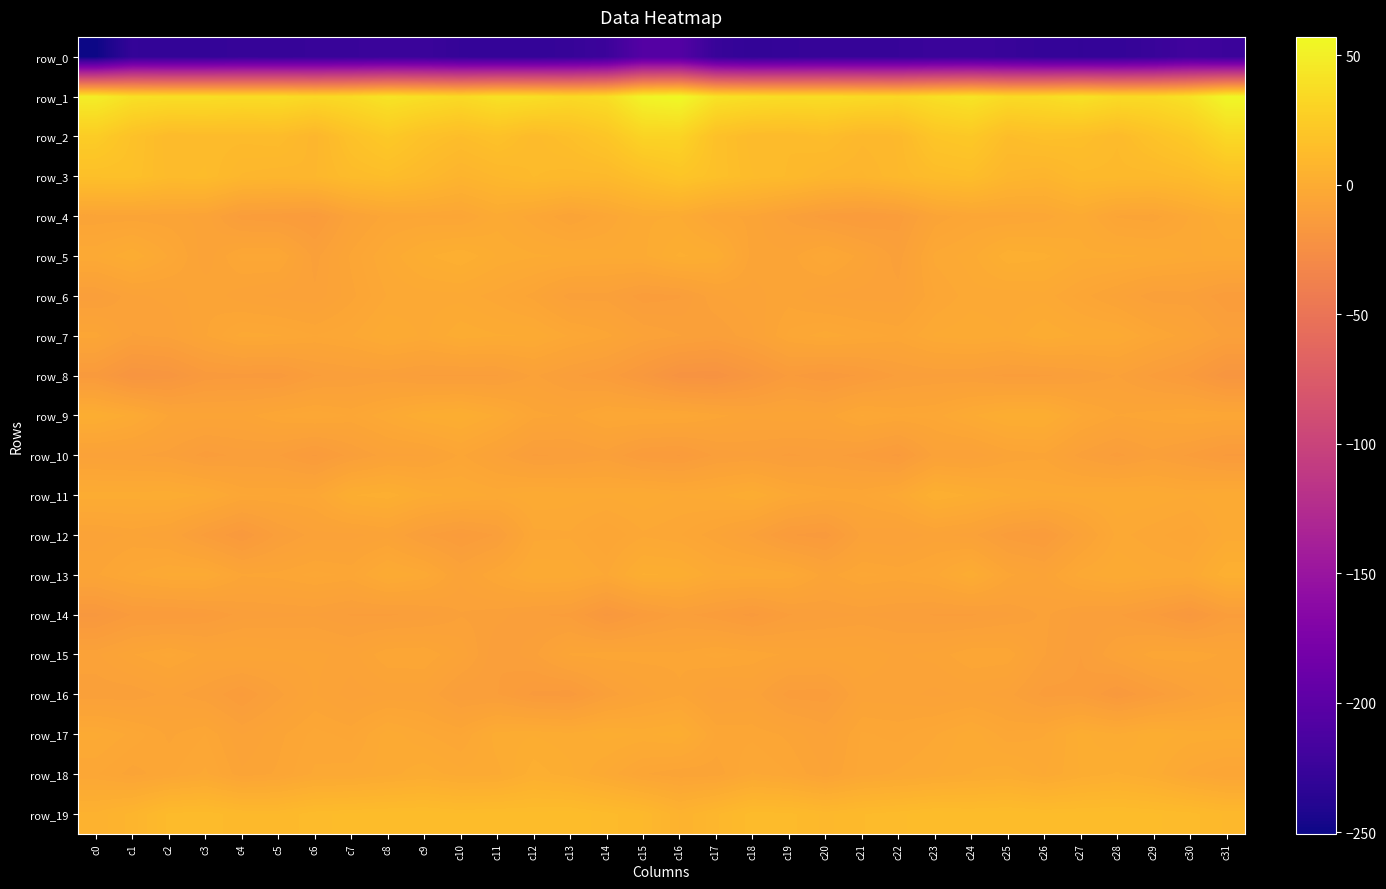

The value of row_2 at c4 is 16.2. True or false?

False